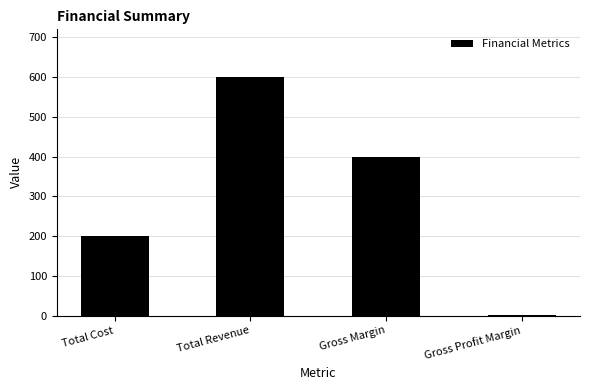

Where does the data first go above 400?

Total Revenue